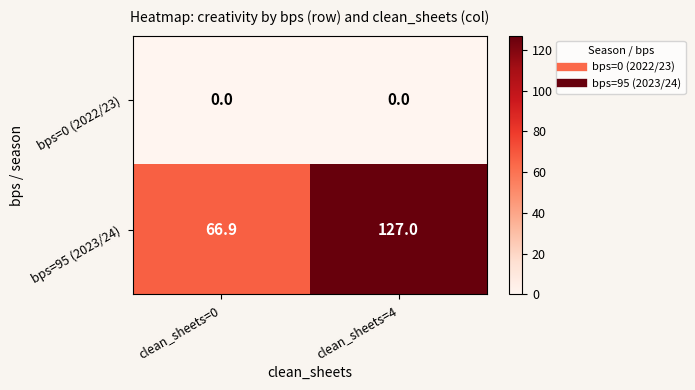

True or false: bps=95 (2023/24) has a value of 117.2 at clean_sheets=0.

False